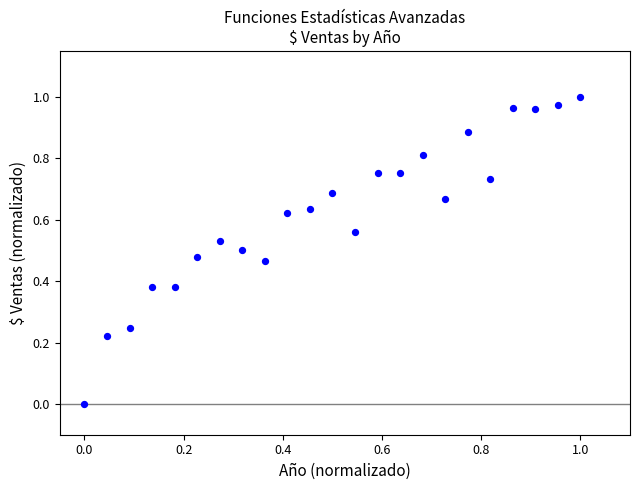

How many data points are displayed?

23